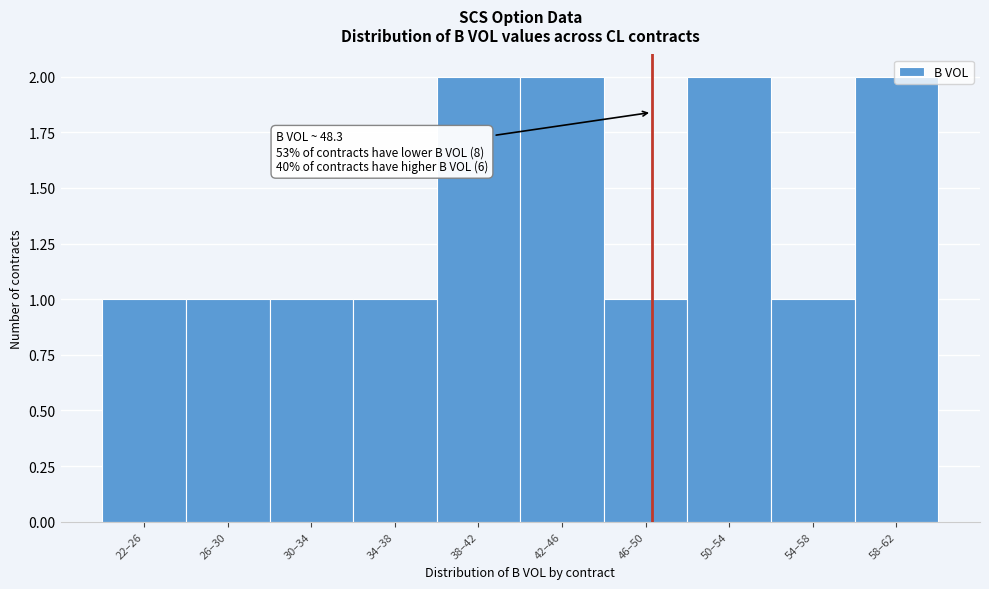

What position from the right is 22–26?

10